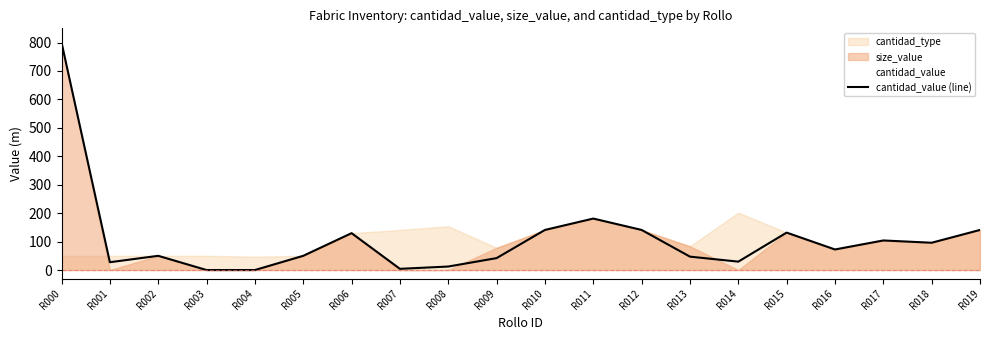

Does the chart display data point markers on the line(s)?

No